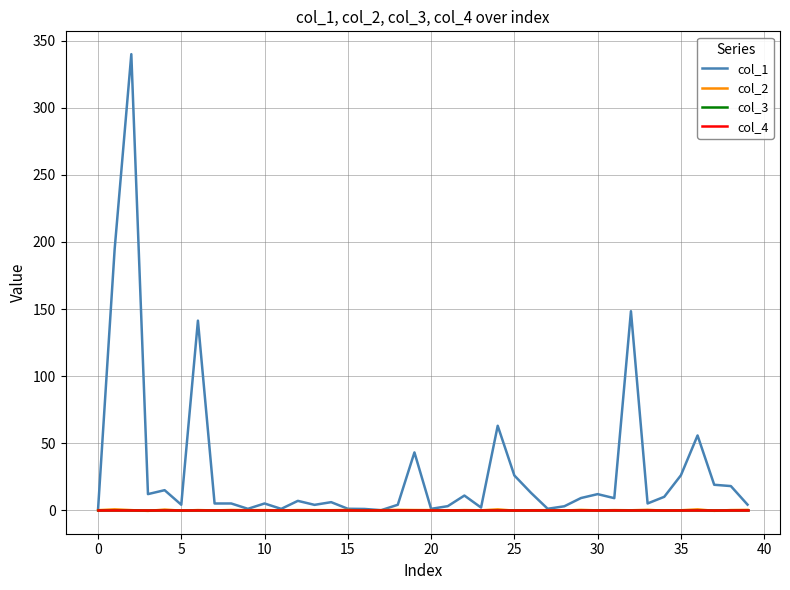

Is this an area chart (filled region under the line)?

No